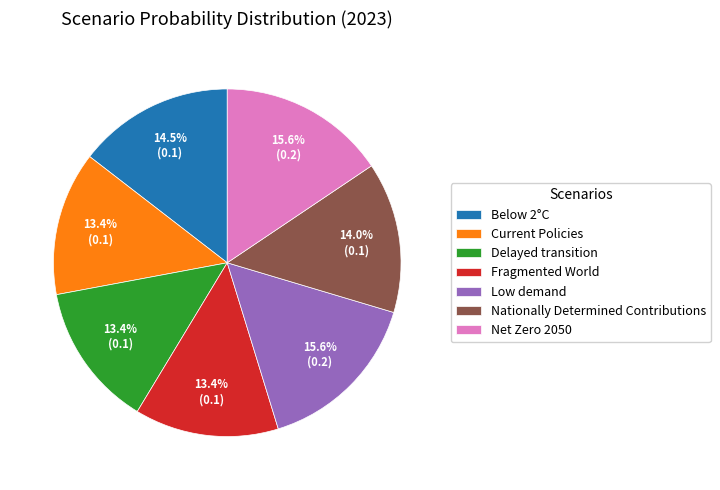

Is Fragmented World the majority of the pie?

No